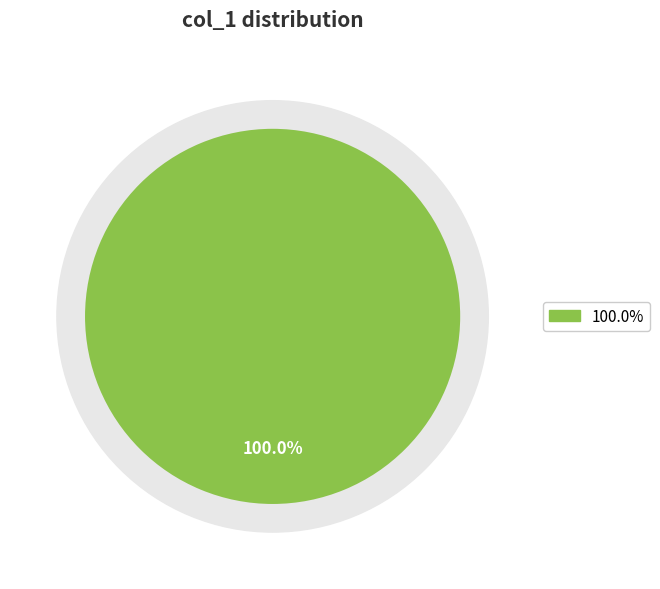

Is there a majority slice in this chart?

Yes